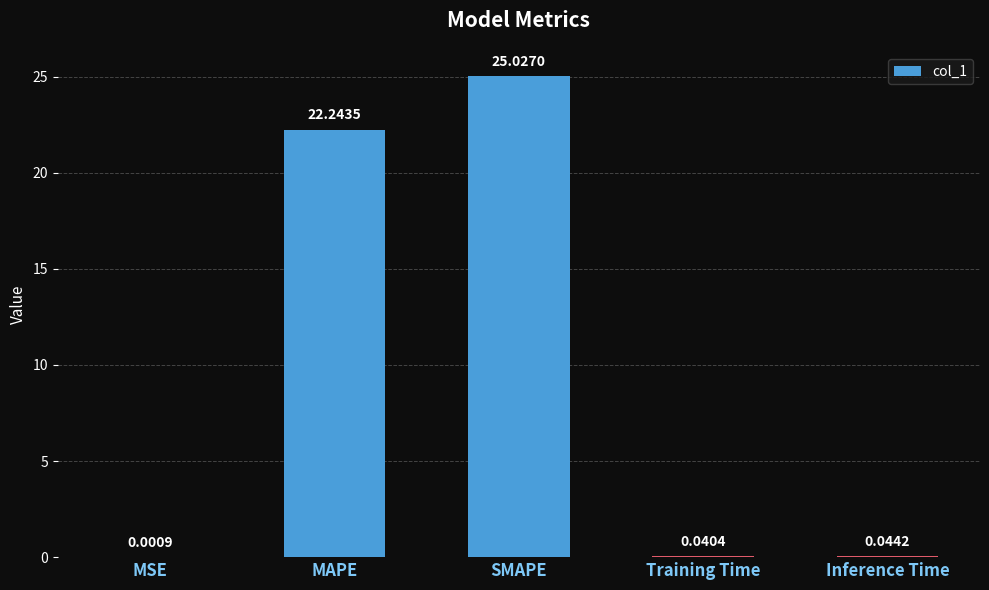

Which category has the highest value across all series?

SMAPE